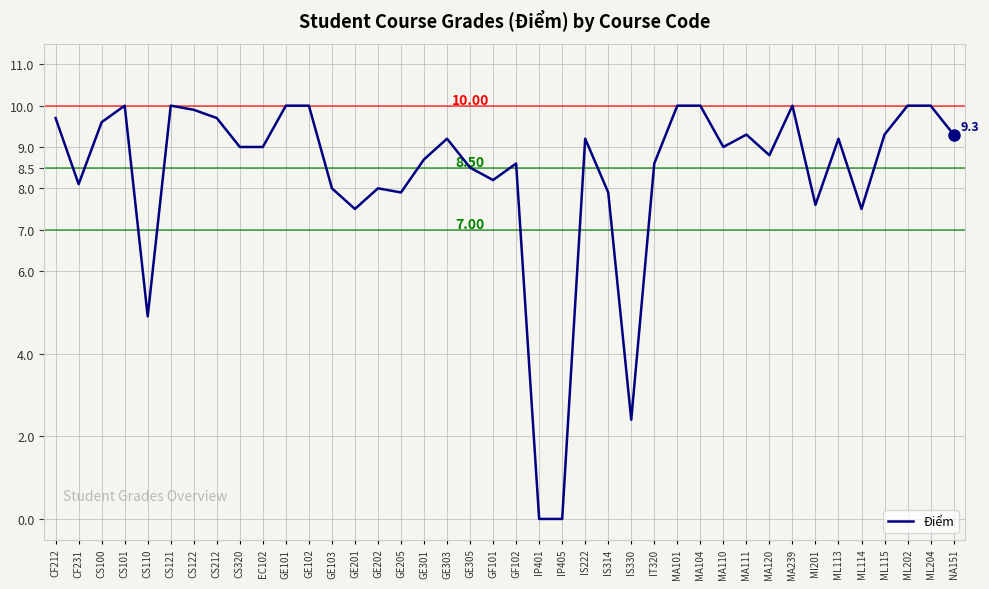

Approximately how many times larger is the value at CS110 compared to NA151?

0.5